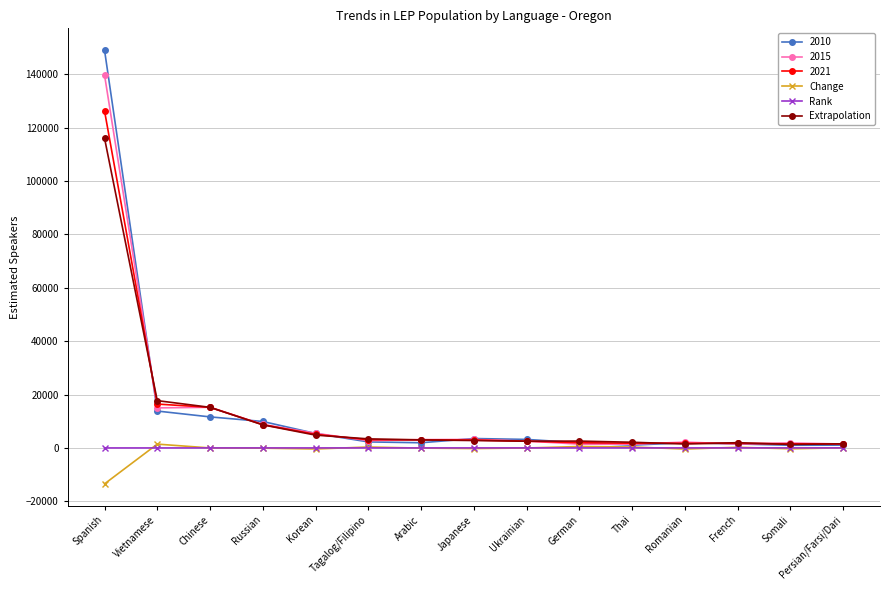

Is this an area chart (filled region under the line)?

No